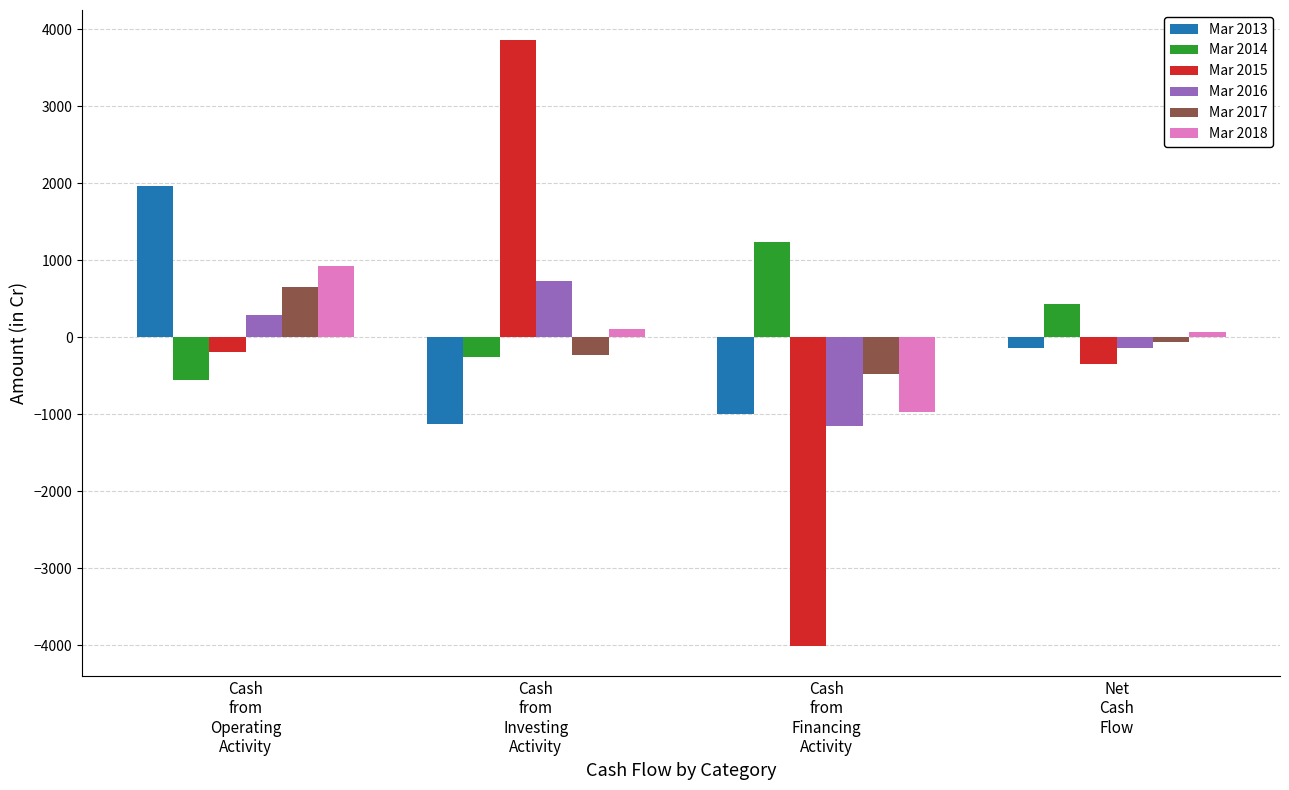

Between Cash
from
Operating
Activity and Net
Cash
Flow, which series saw the biggest shift?

Mar 2013